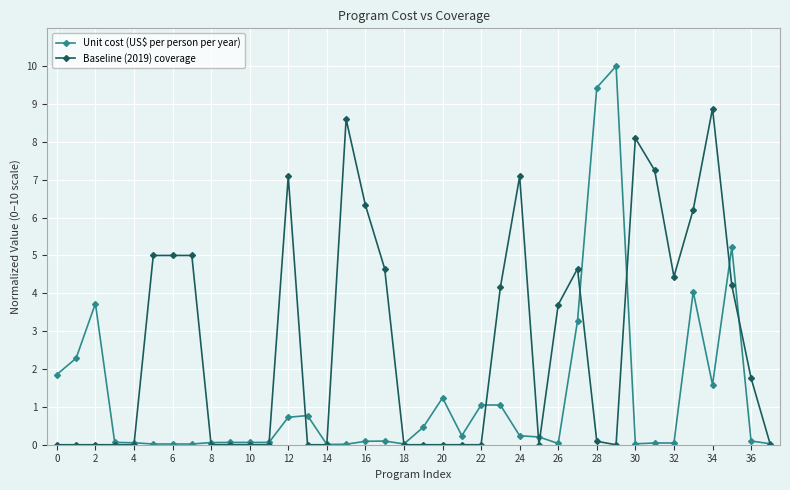

What is the greatest value displayed?

10.0